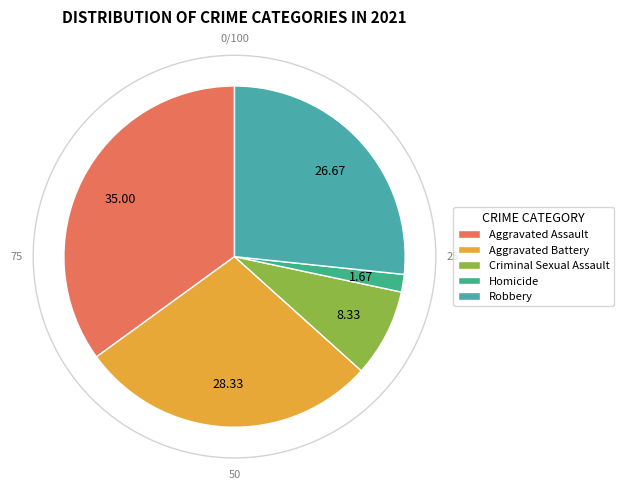

To the nearest percent, what portion does Robbery represent?

27%